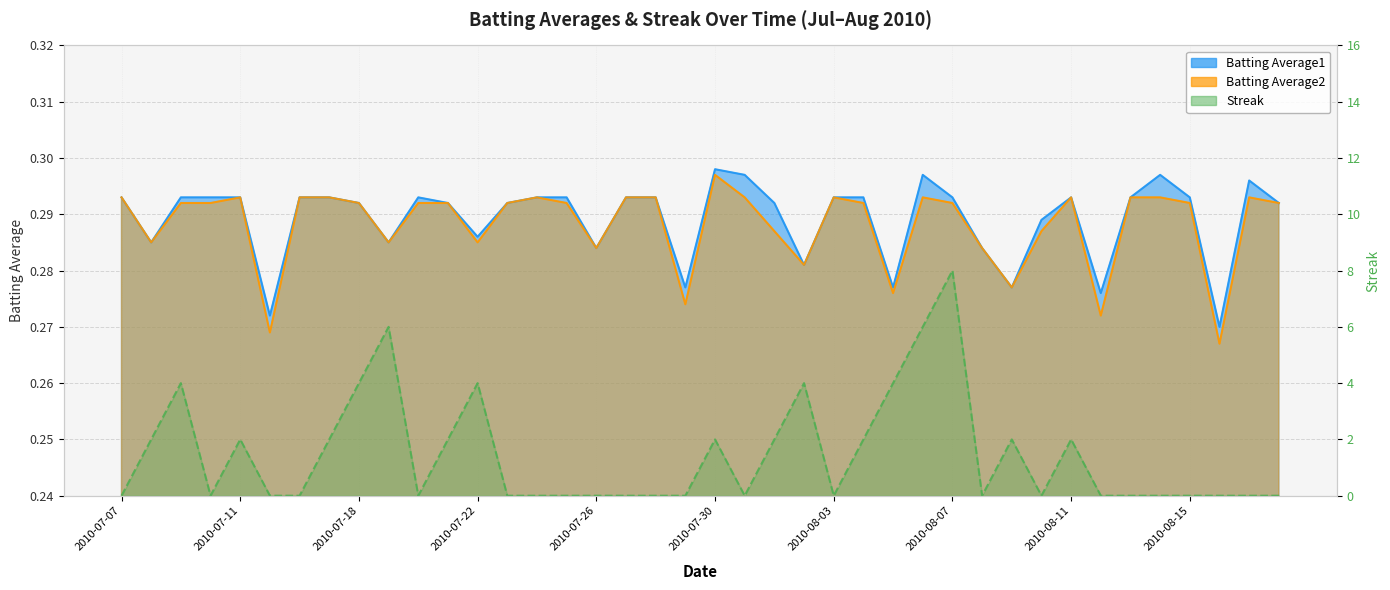

What is the average value of the Streak series?

1.4